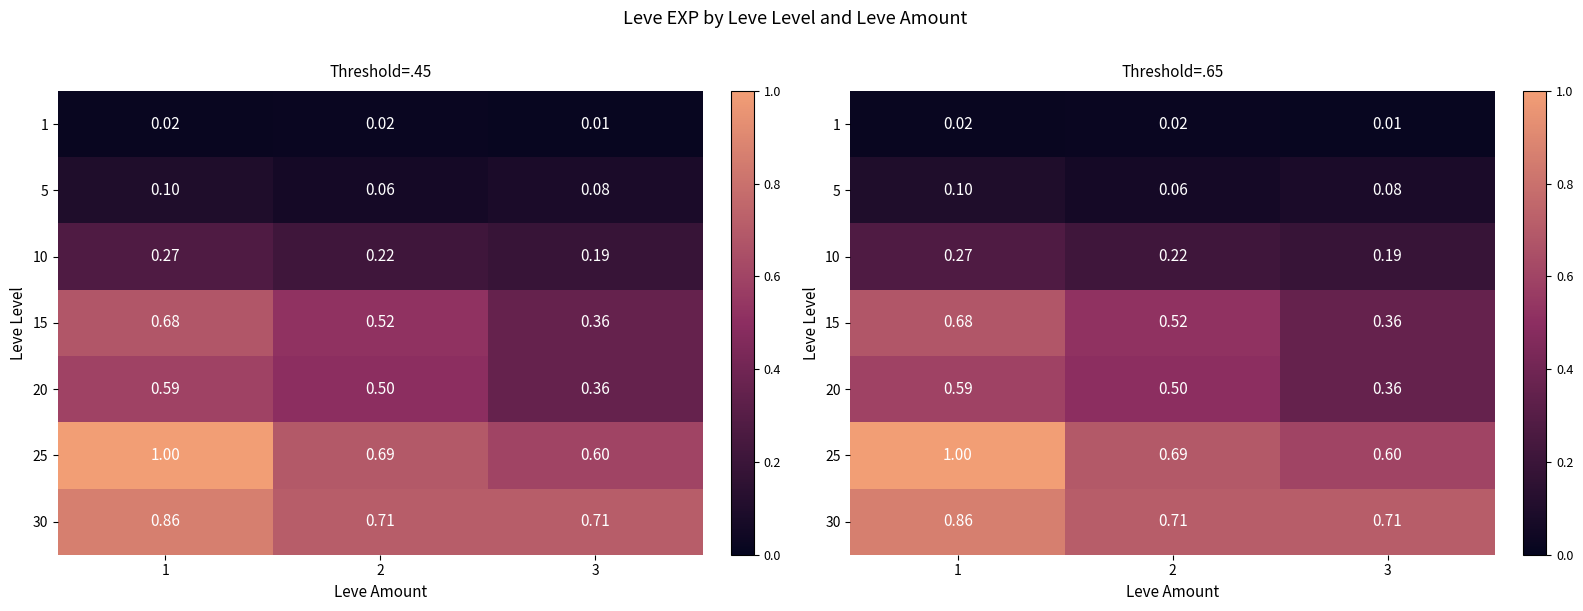

Which category has the lowest value in the 5 series?

2